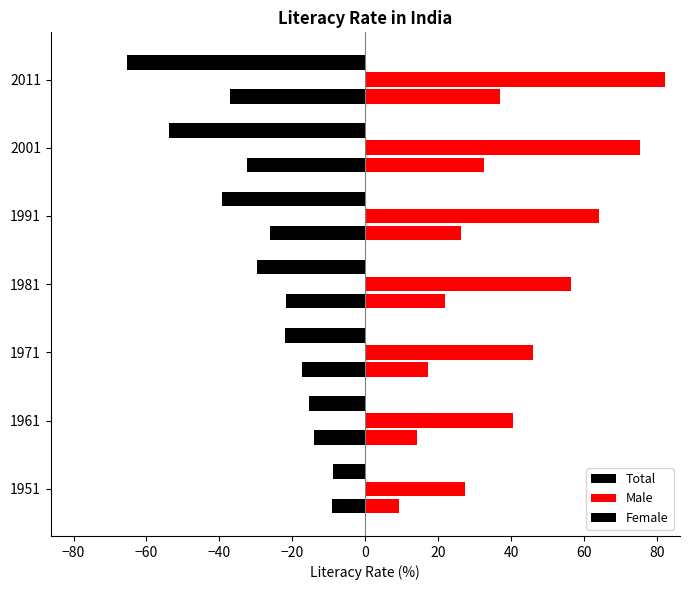

Is it true that Female equals -91.0 at 2001?

False